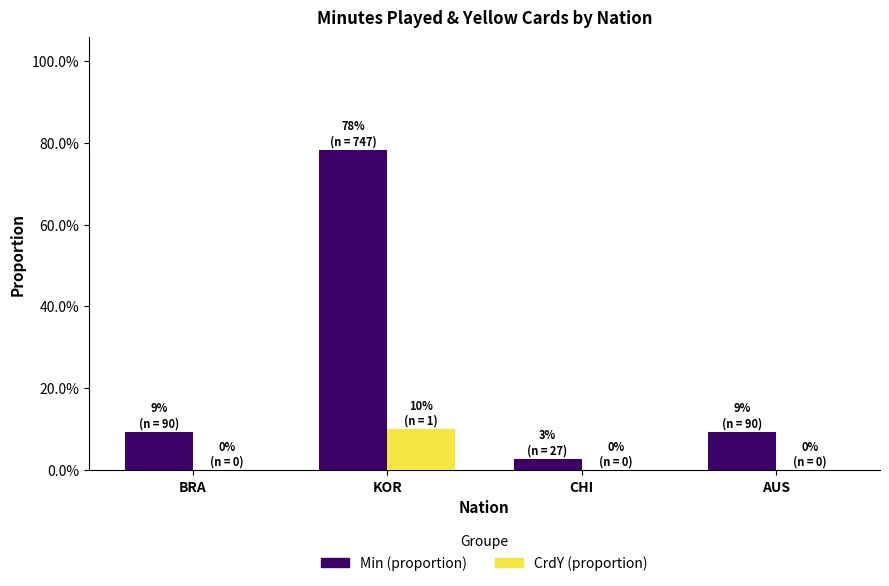

What are all the series names shown in the legend?

Min (proportion), CrdY (proportion)